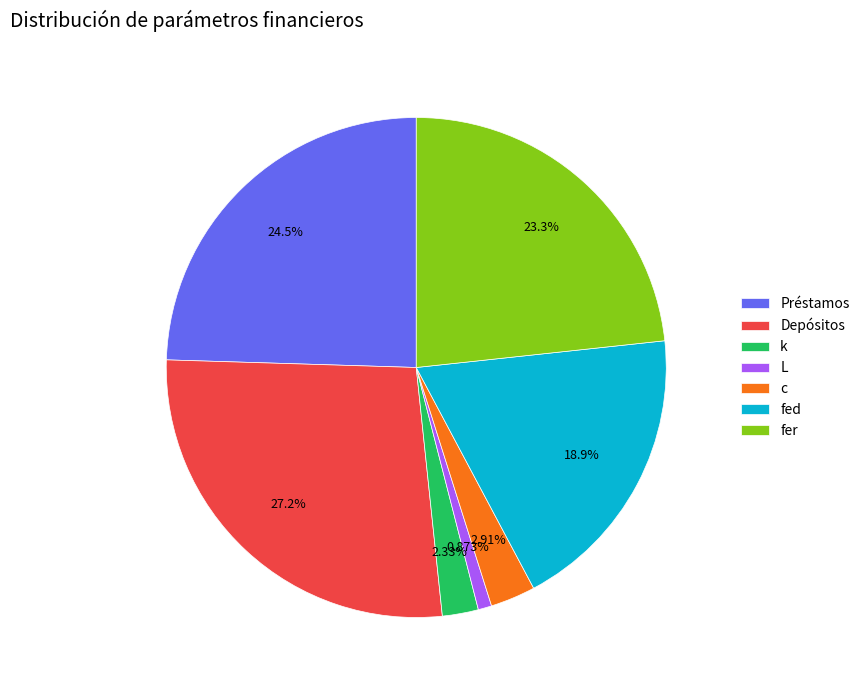

How many segments does this pie chart have?

7